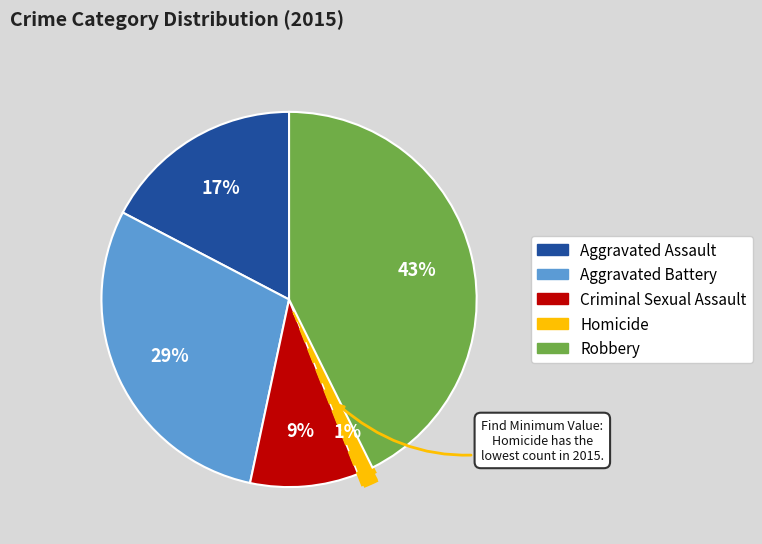

Combined, do Aggravated Assault and Homicide account for over 50%?

No